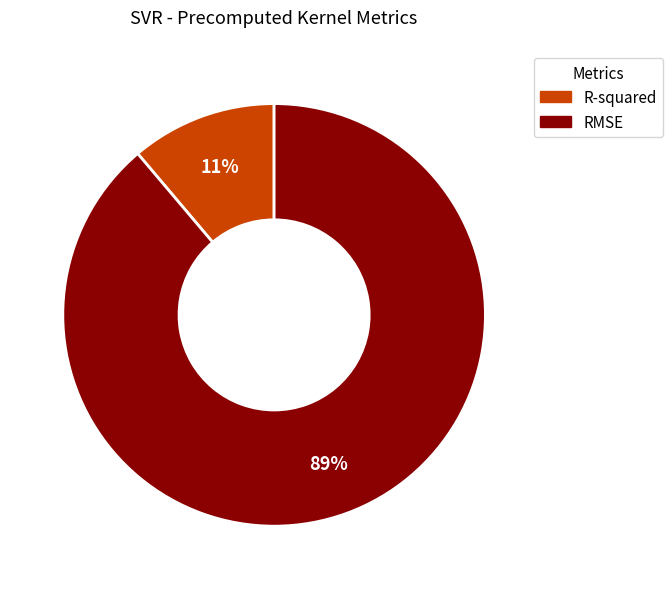

Between RMSE and R-squared, which is larger?

RMSE